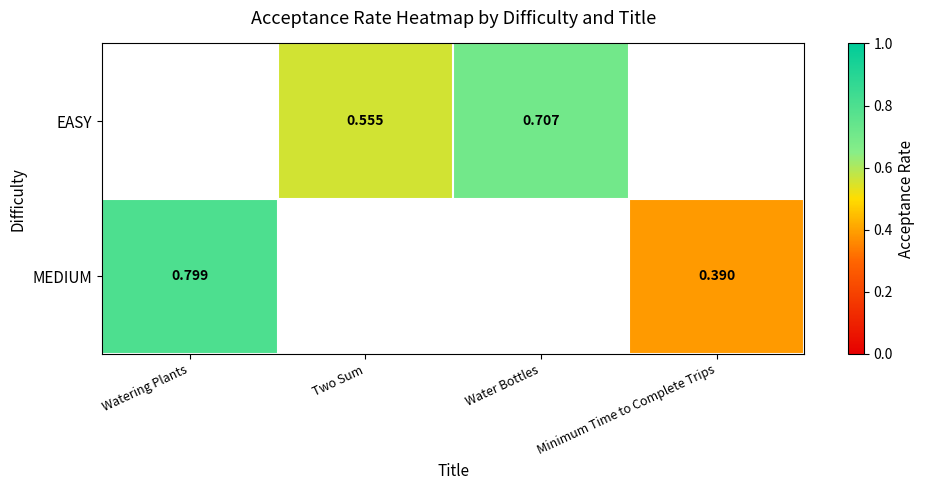

At which label does EASY first exceed 0?

Two Sum